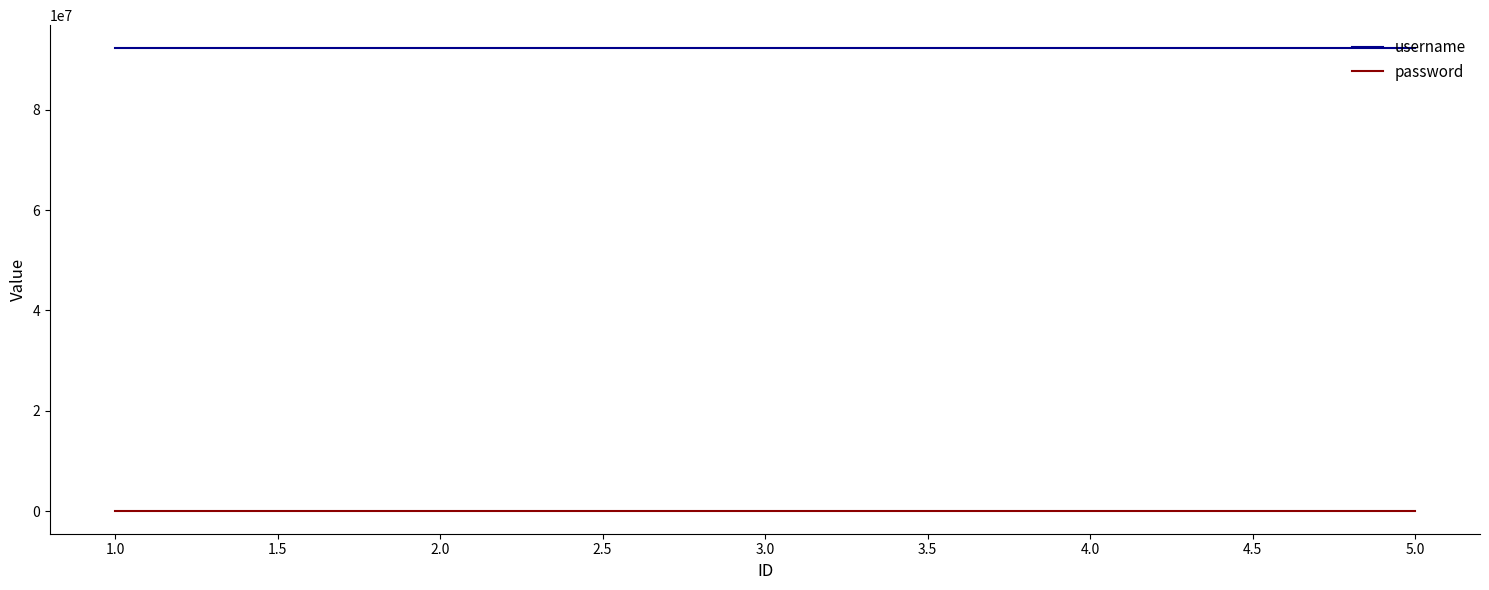

What is the greatest value displayed?

92214105